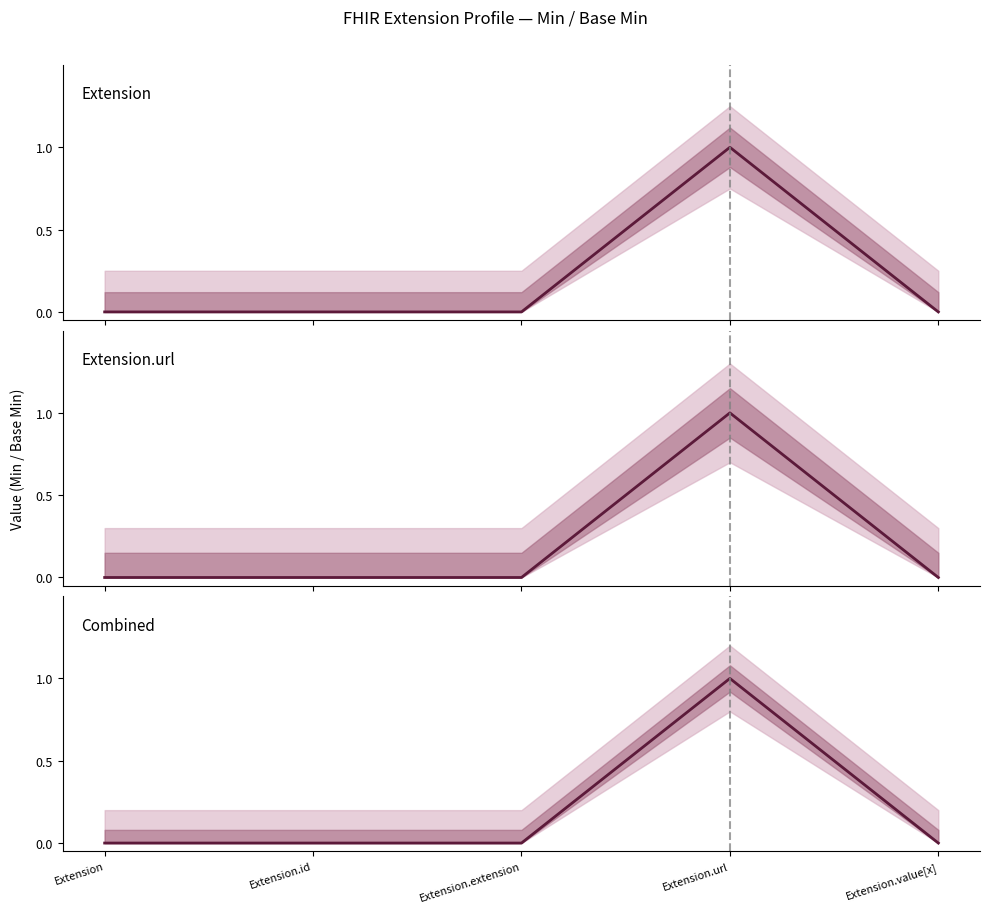

Which series has the widest spread of values?

Extension